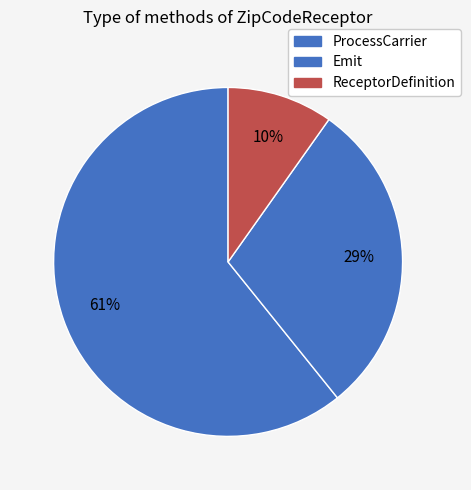

Which slice is the smallest?

ReceptorDefinition